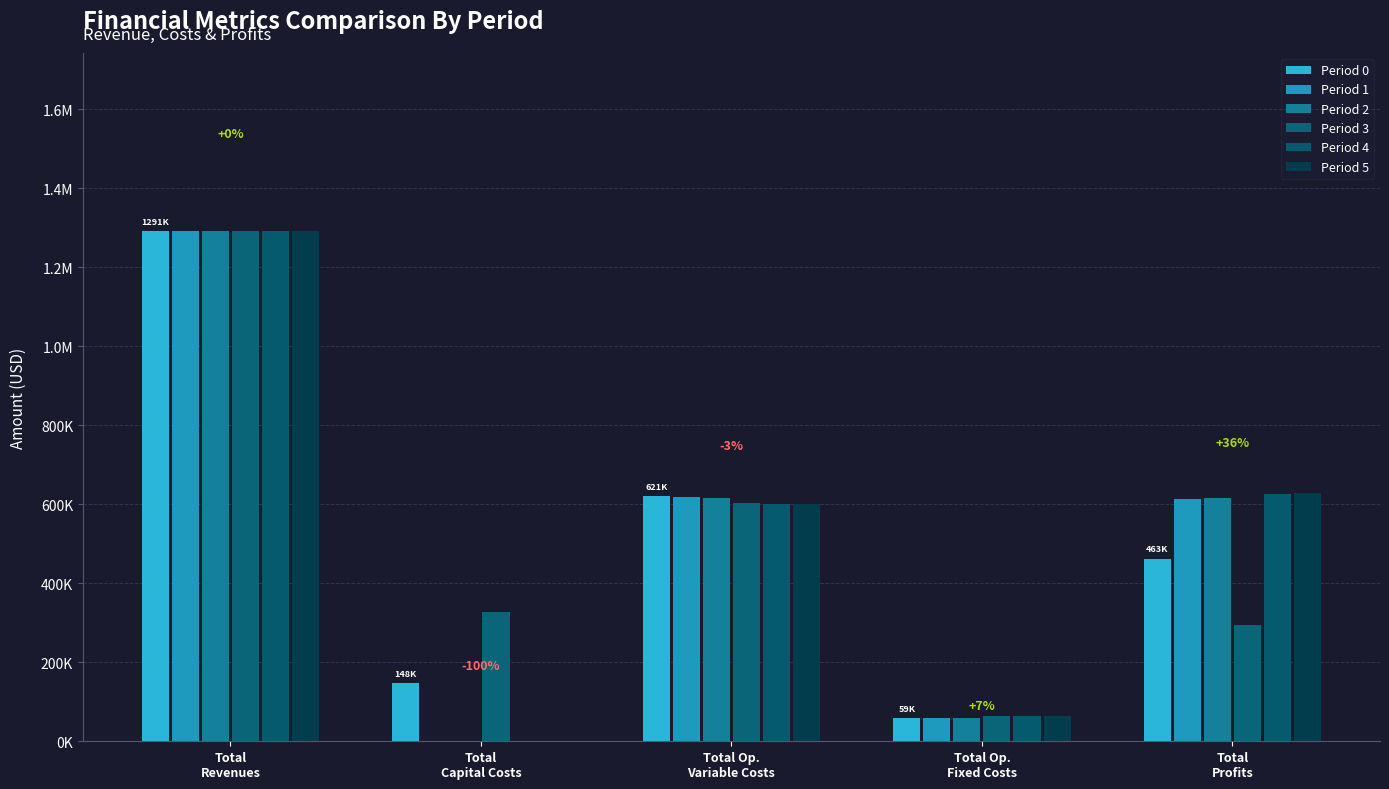

How many bars are there in total?

30